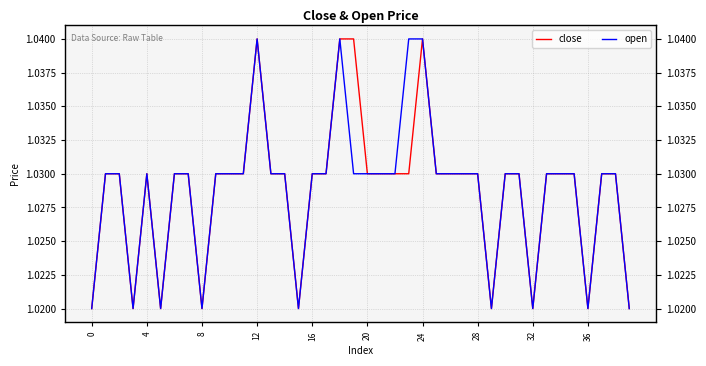

True or false: open and close cross at least once.

False